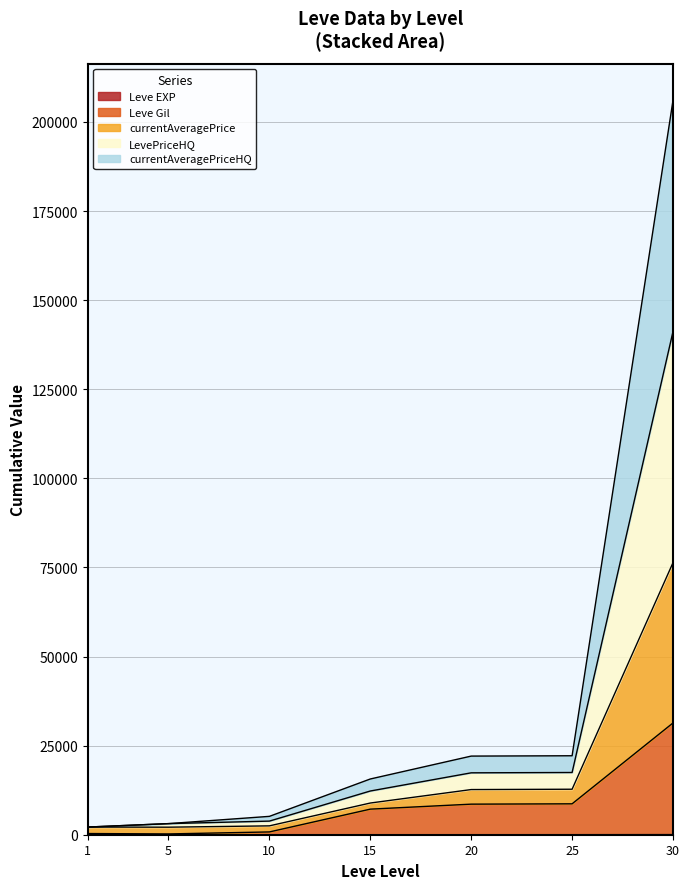

How many series are shown in this chart?

5